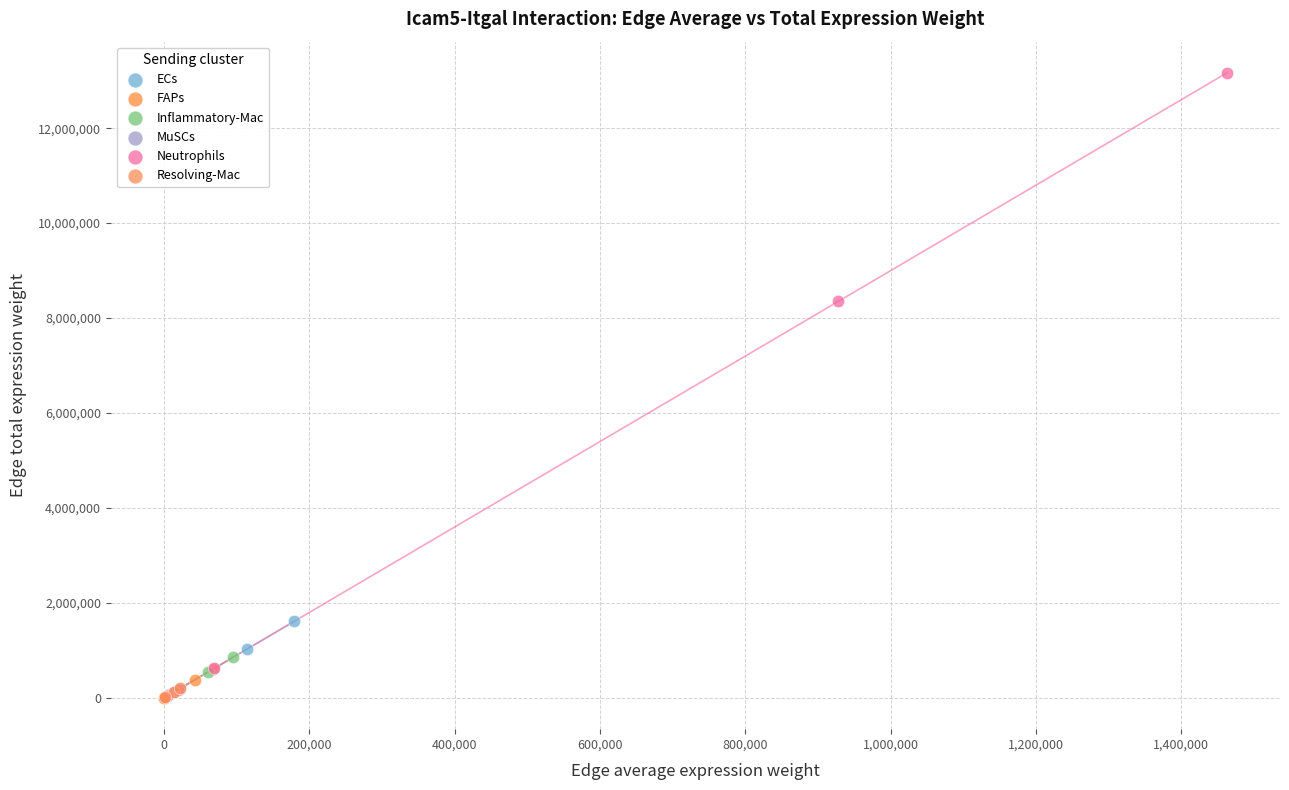

Which series has the largest Y range (max minus min)?

Neutrophils